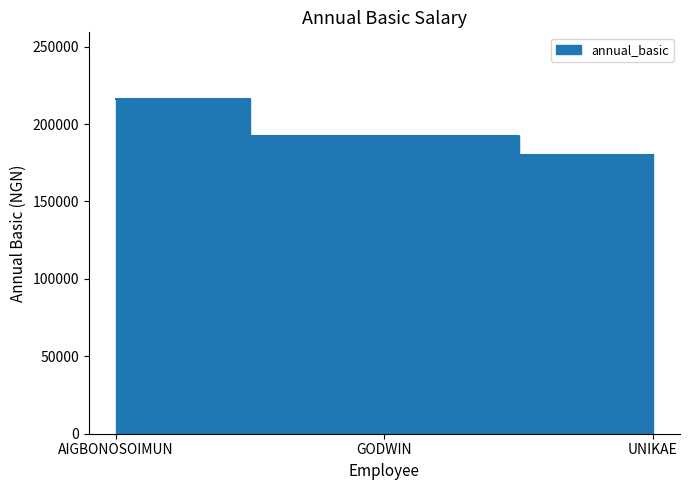

List the labels in order of value, smallest first.

UNIKAE, GODWIN, AIGBONOSOIMUN